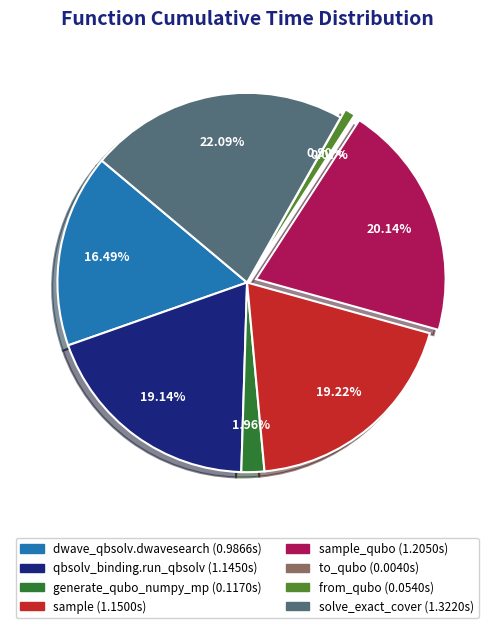

Is there a majority slice in this chart?

No